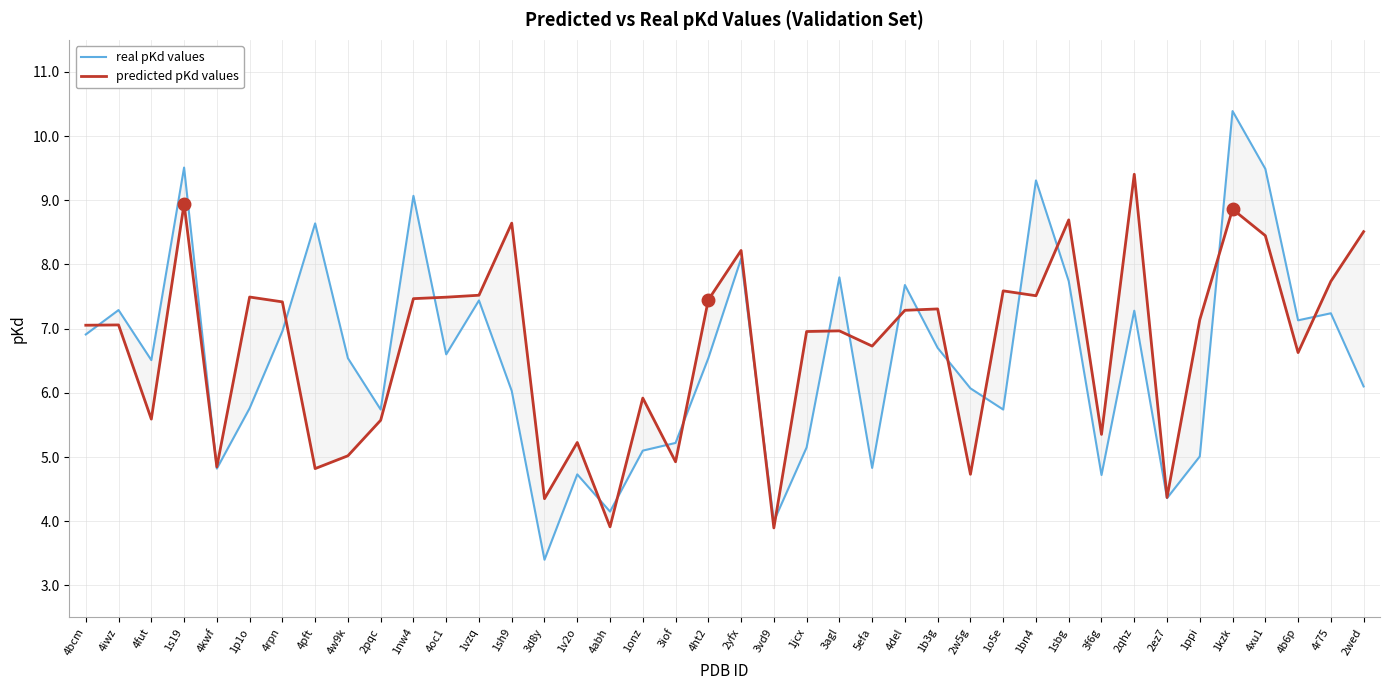

Where does the real pKd values series first go above 6?

4bcm